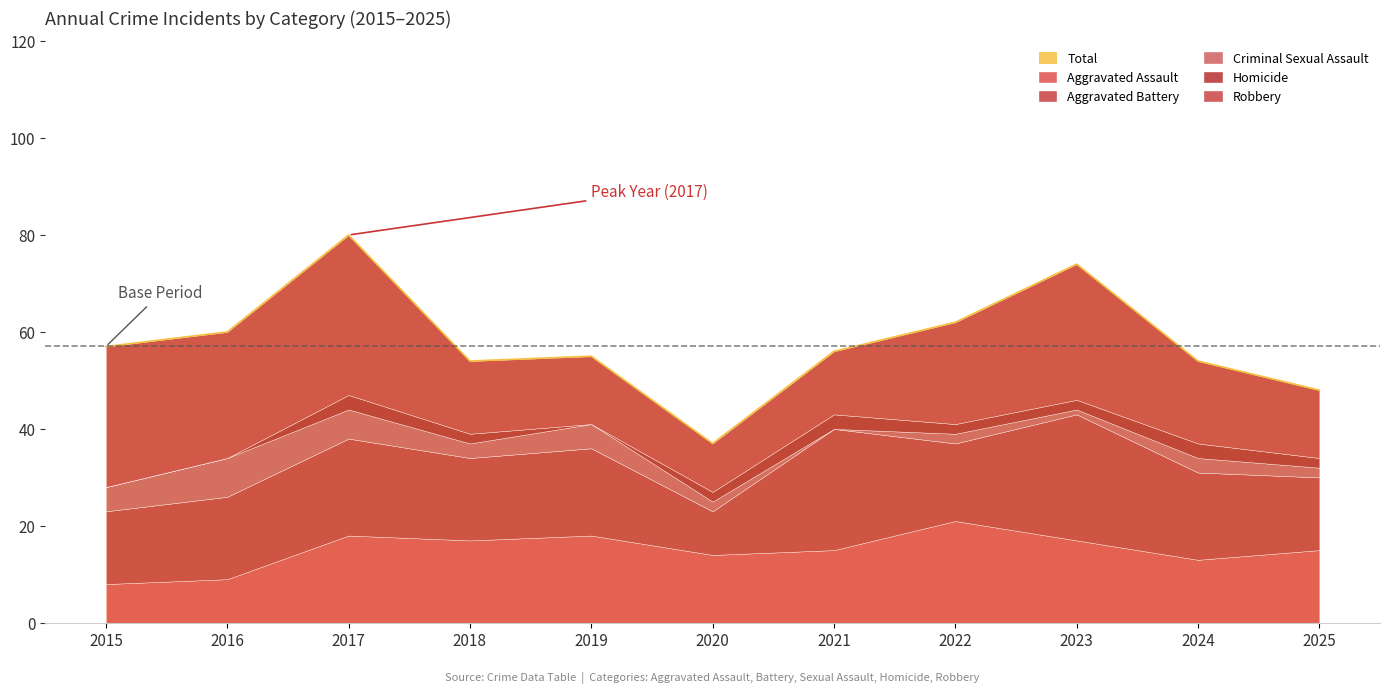

The value of Aggravated Battery at 2019 is 28. True or false?

False